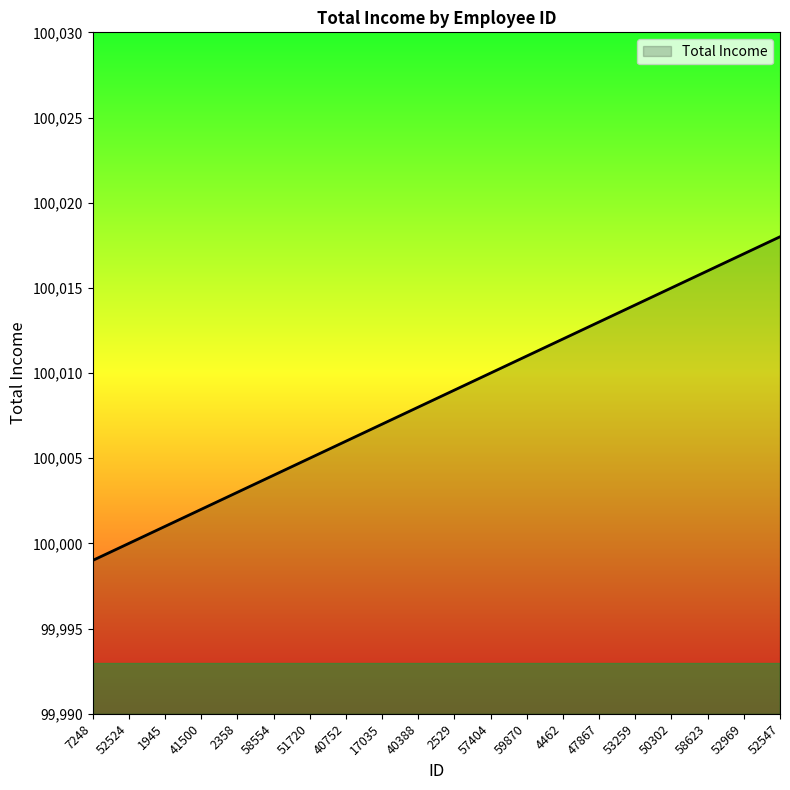

Read the value at 2529.

100009